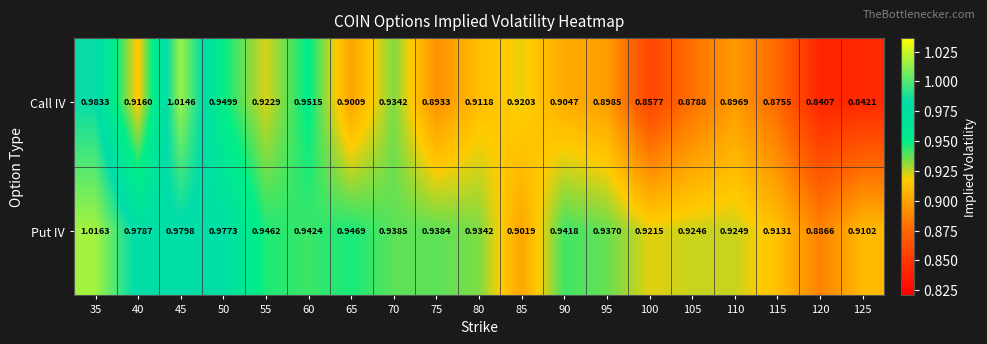

Which series changed the most between 55 and 75?

Call IV